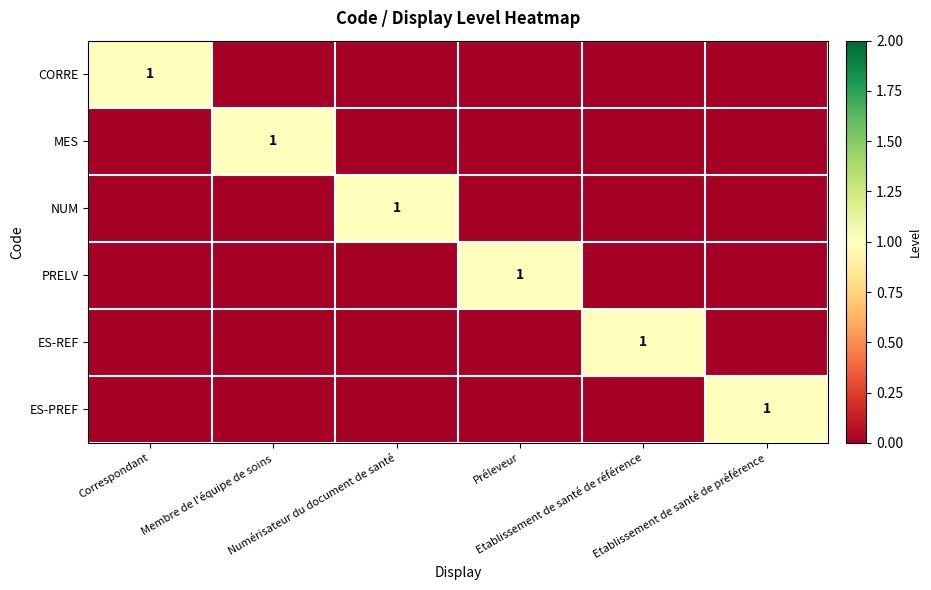

At which category does the chart reach its minimum across all series?

Membre de l'équipe de soins